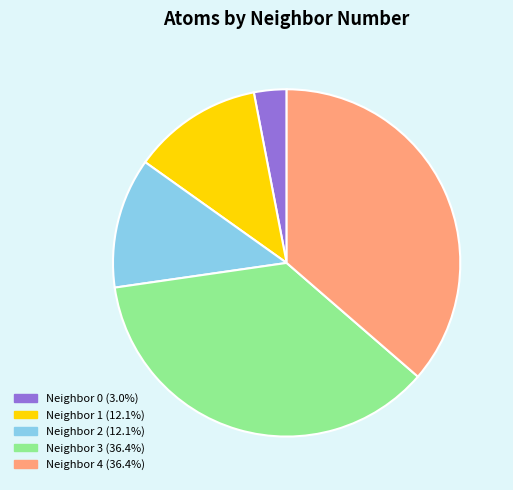

Is Neighbor 0 (3.0%) the majority of the pie?

No